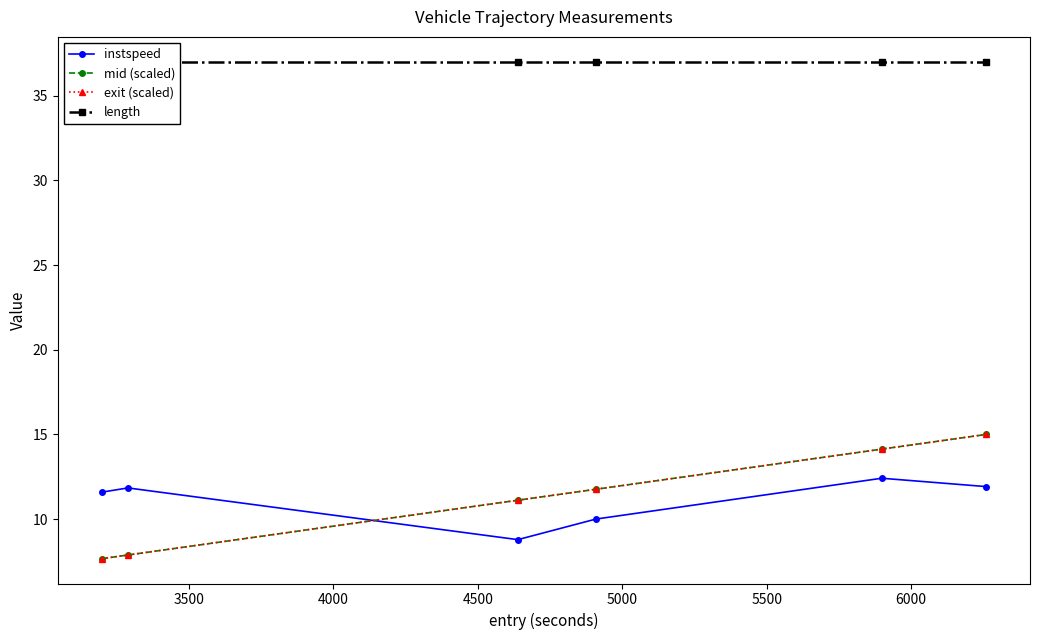

How many lines are shown in the chart?

4